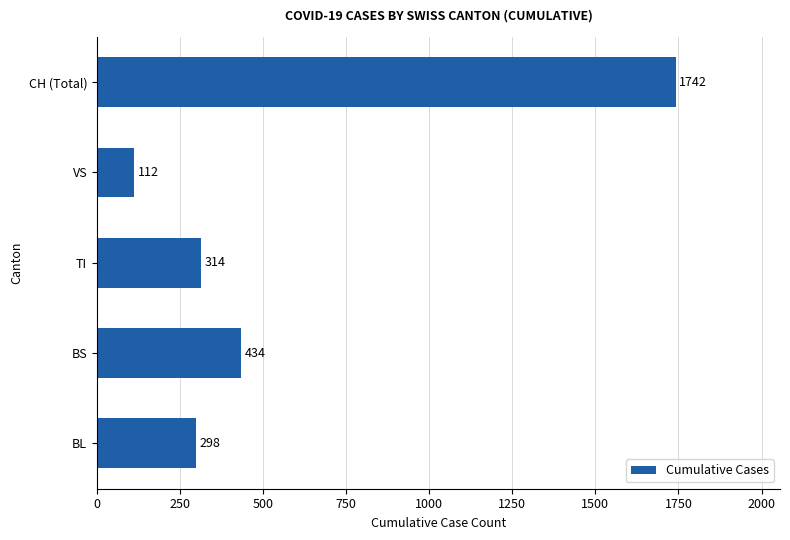

Rank the categories by value from highest to lowest.

CH (Total), BS, TI, BL, VS